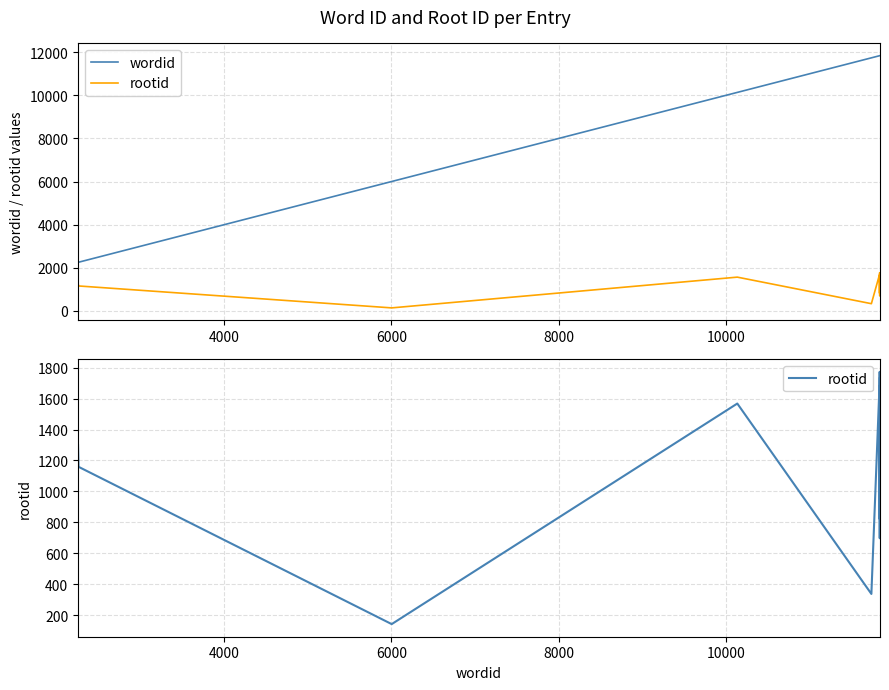

In rootid, how many points are lower than both neighbors (excluding endpoints)?

4